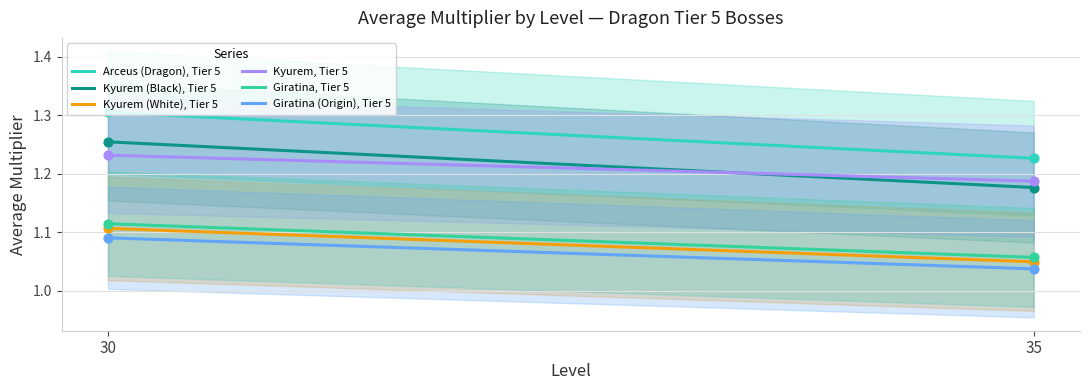

At which category is the sum across all series the highest?

30